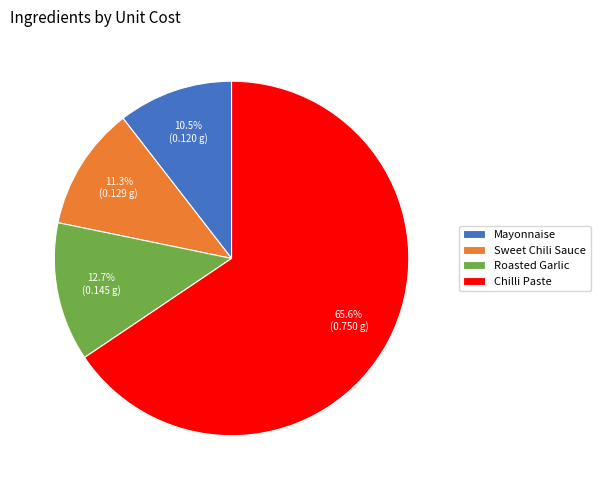

Between Mayonnaise and Chilli Paste, which is larger?

Chilli Paste